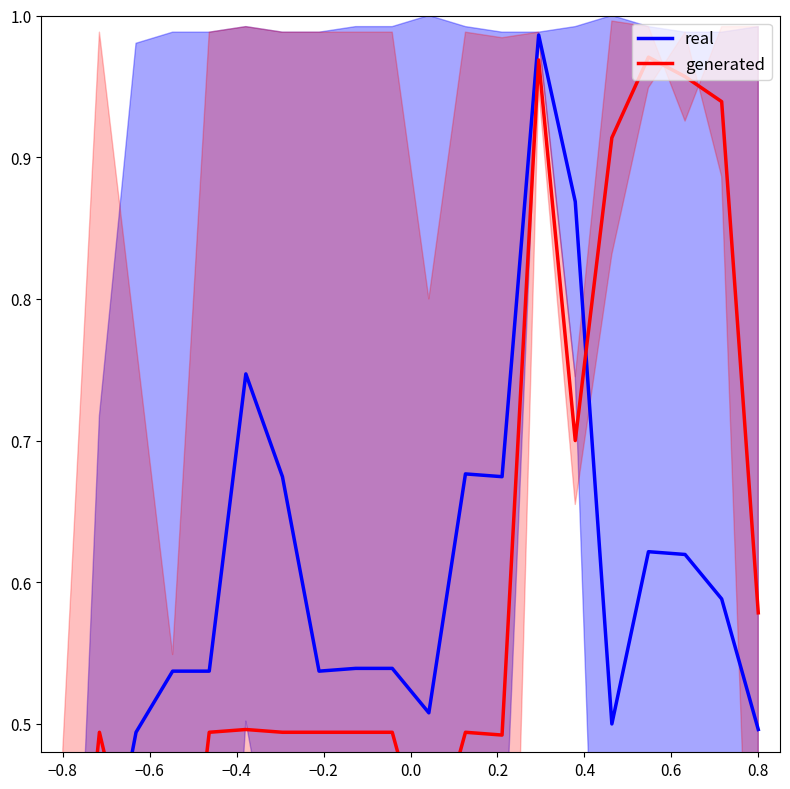

What is the maximum value for generated?

1.0